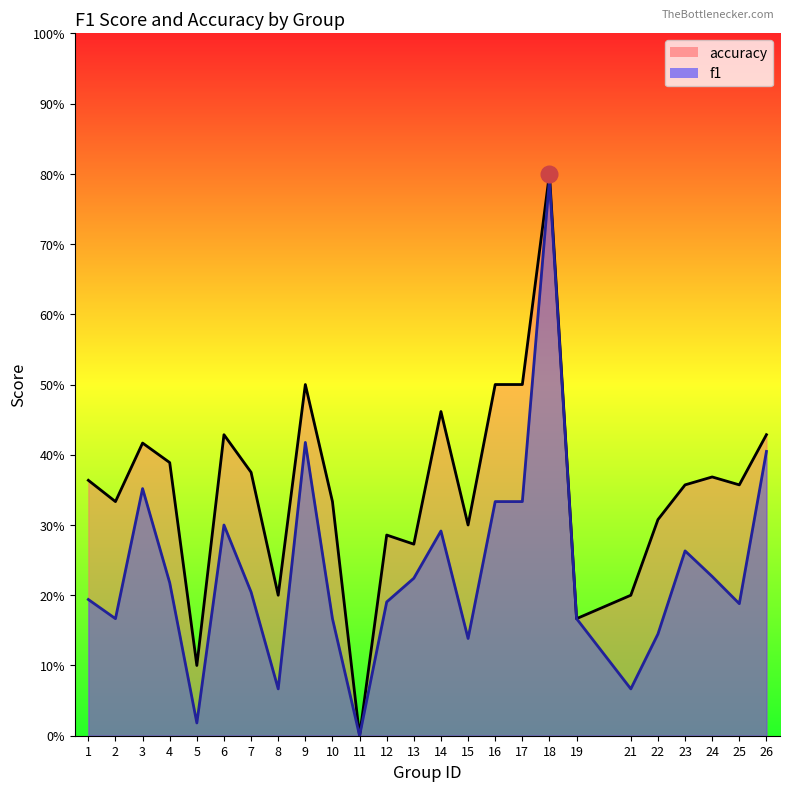

True or false: accuracy and f1 cross at least once.

False